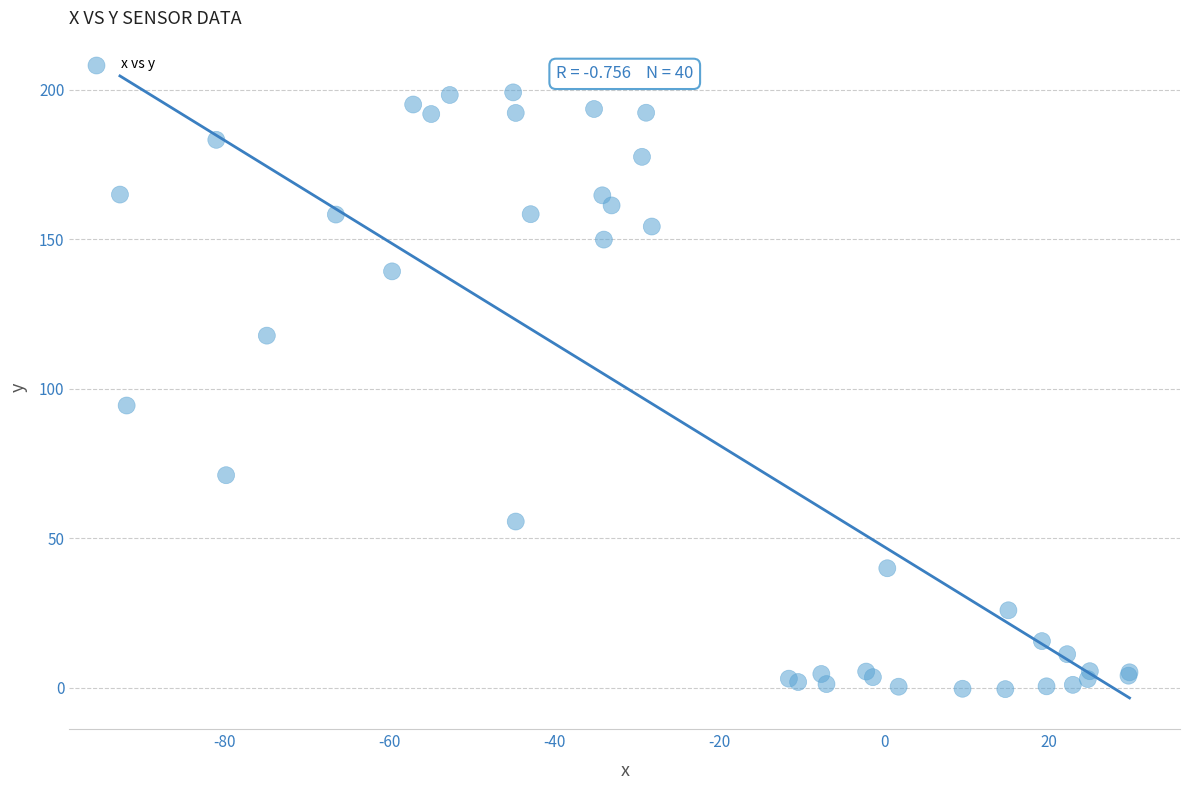

What Y value in the scatter plot is closest to 99?

94.4